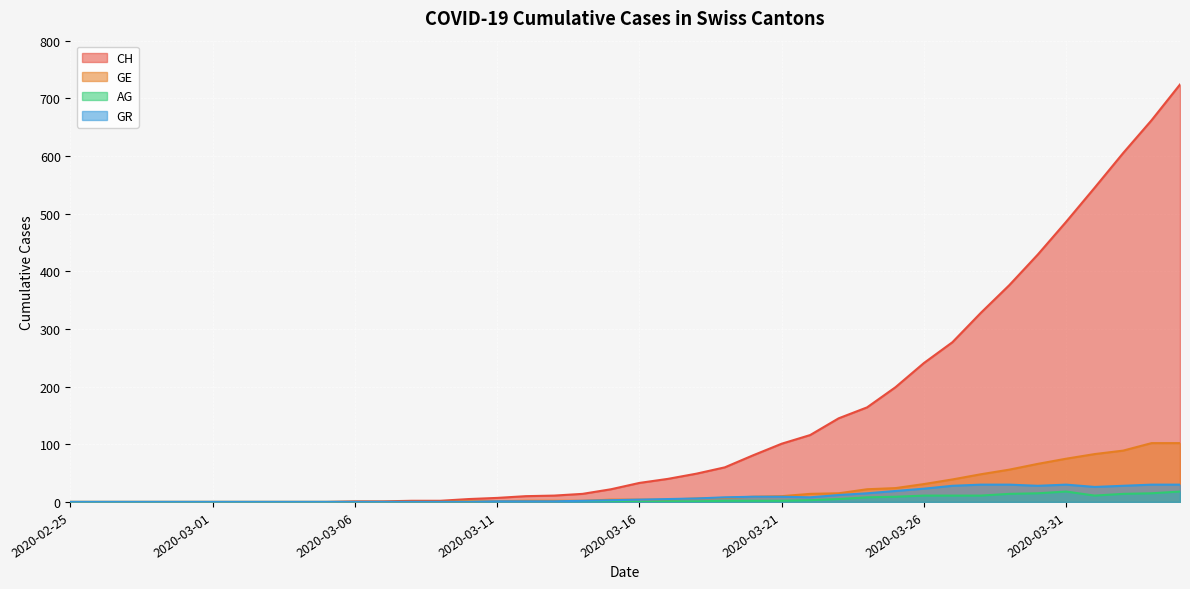

True or false: GR and AG cross at least once.

False